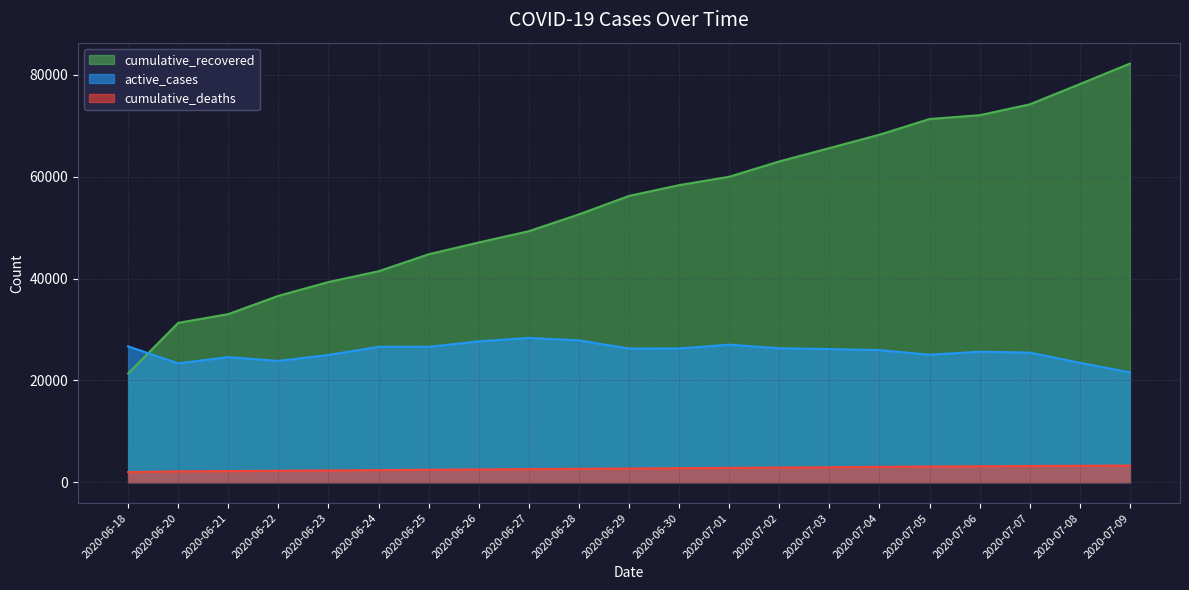

Is it true that cumulative_deaths equals 5073 at 2020-07-03?

False